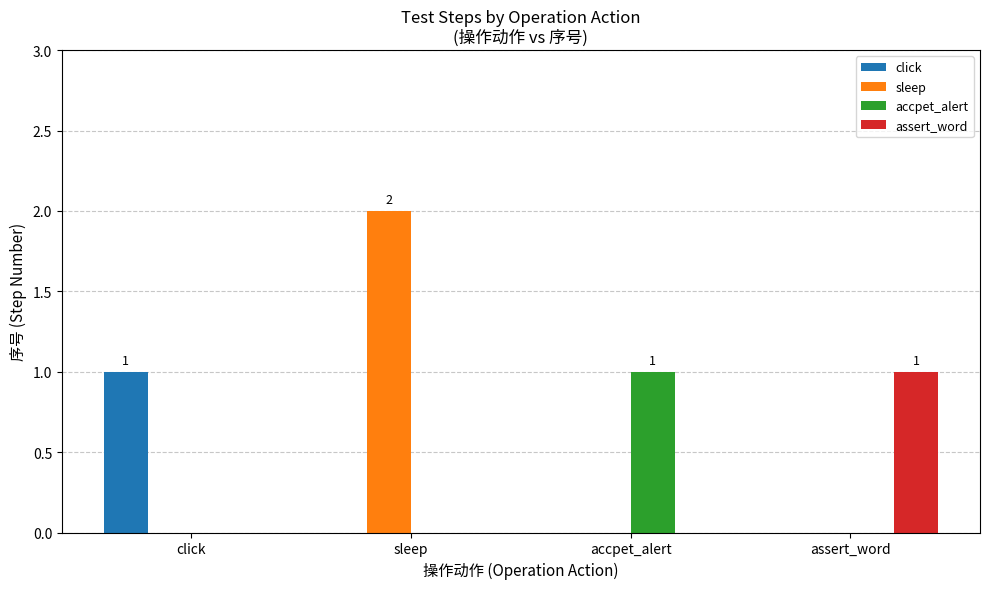

How many distinct data groups are displayed?

4